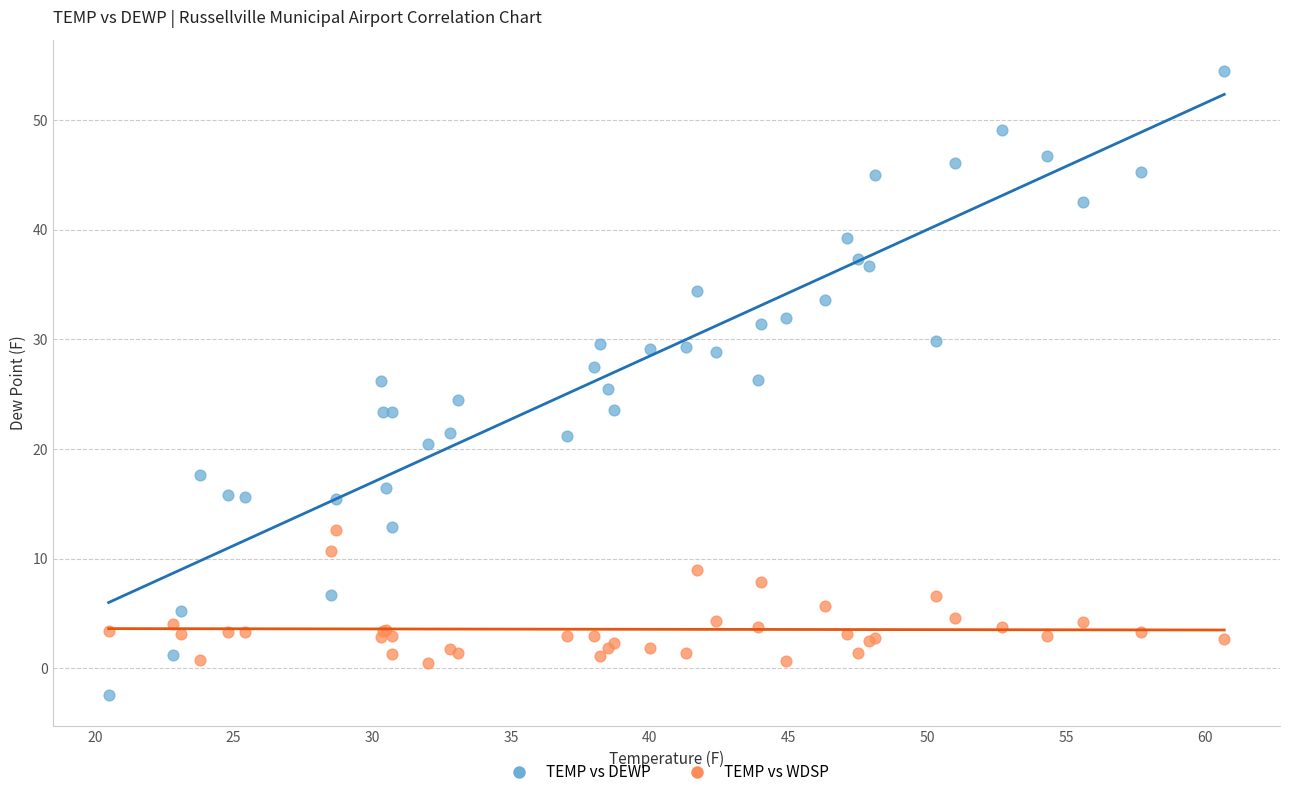

Which series reaches the minimum Y coordinate?

TEMP vs DEWP